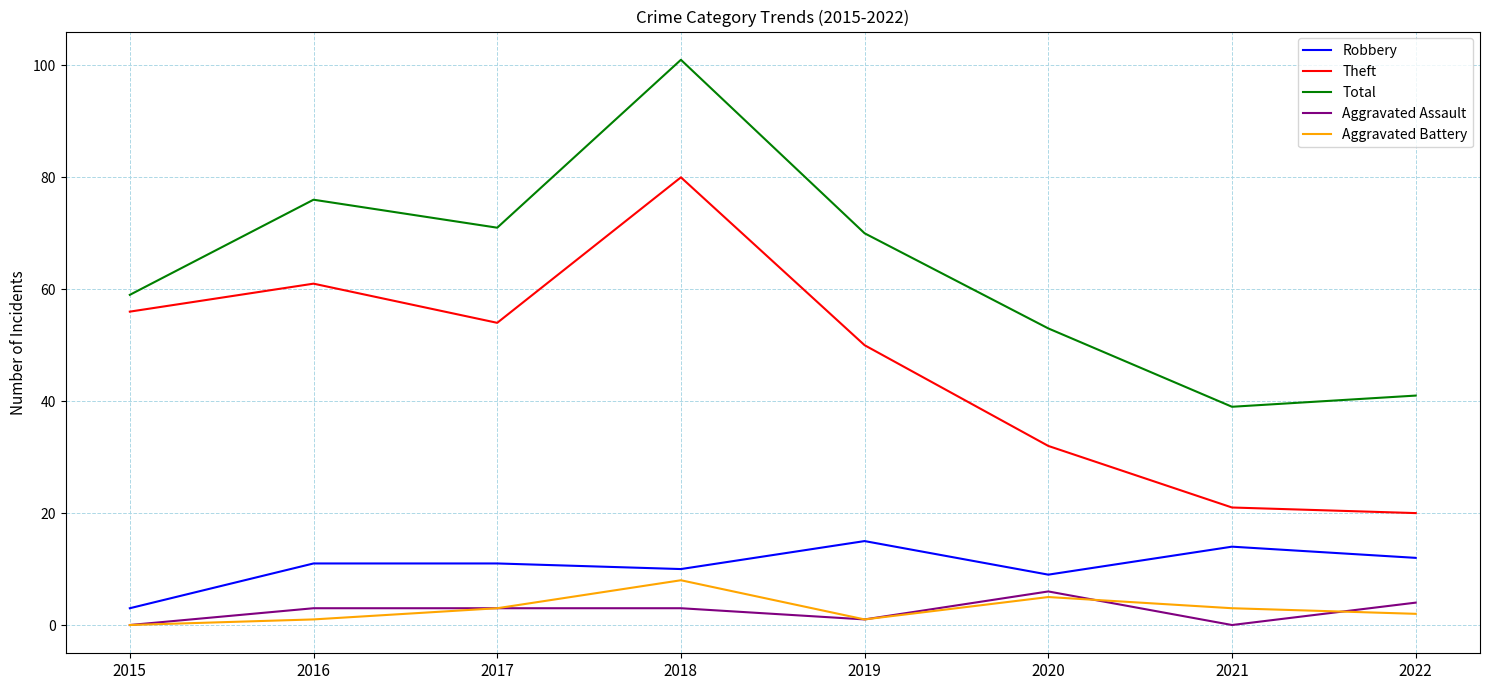

True or false: Theft has a value of 54 at 2017.

True